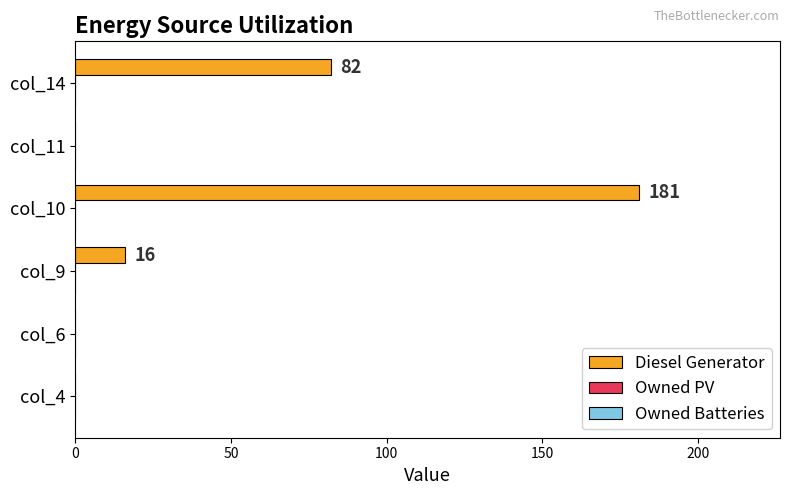

What is the maximum value shown in the chart?

181